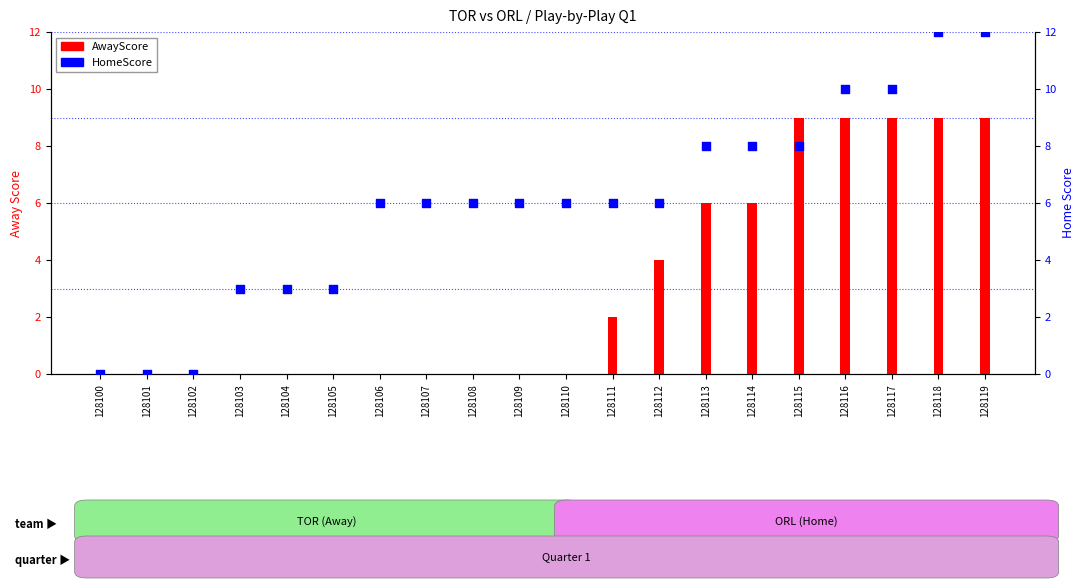

Which series contains the lowest Y value?

AwayScore